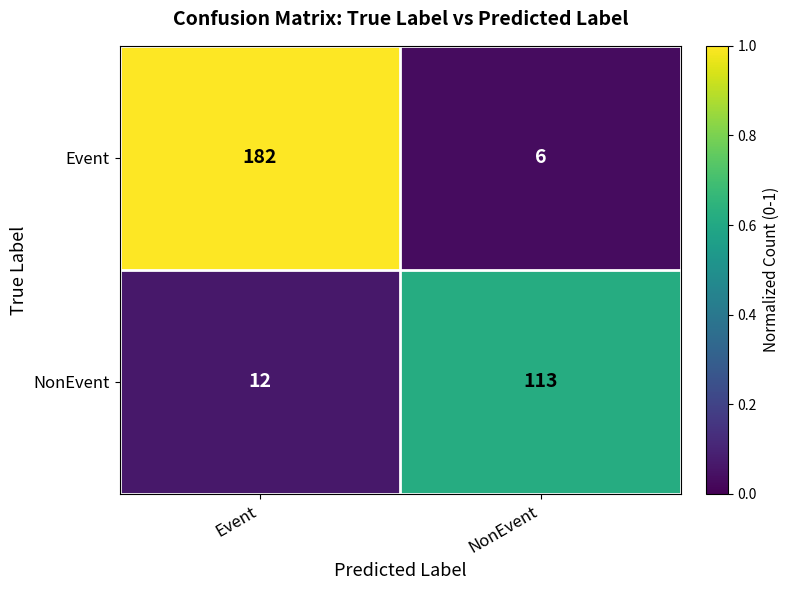

What is the difference between the highest and lowest values at Event?

170